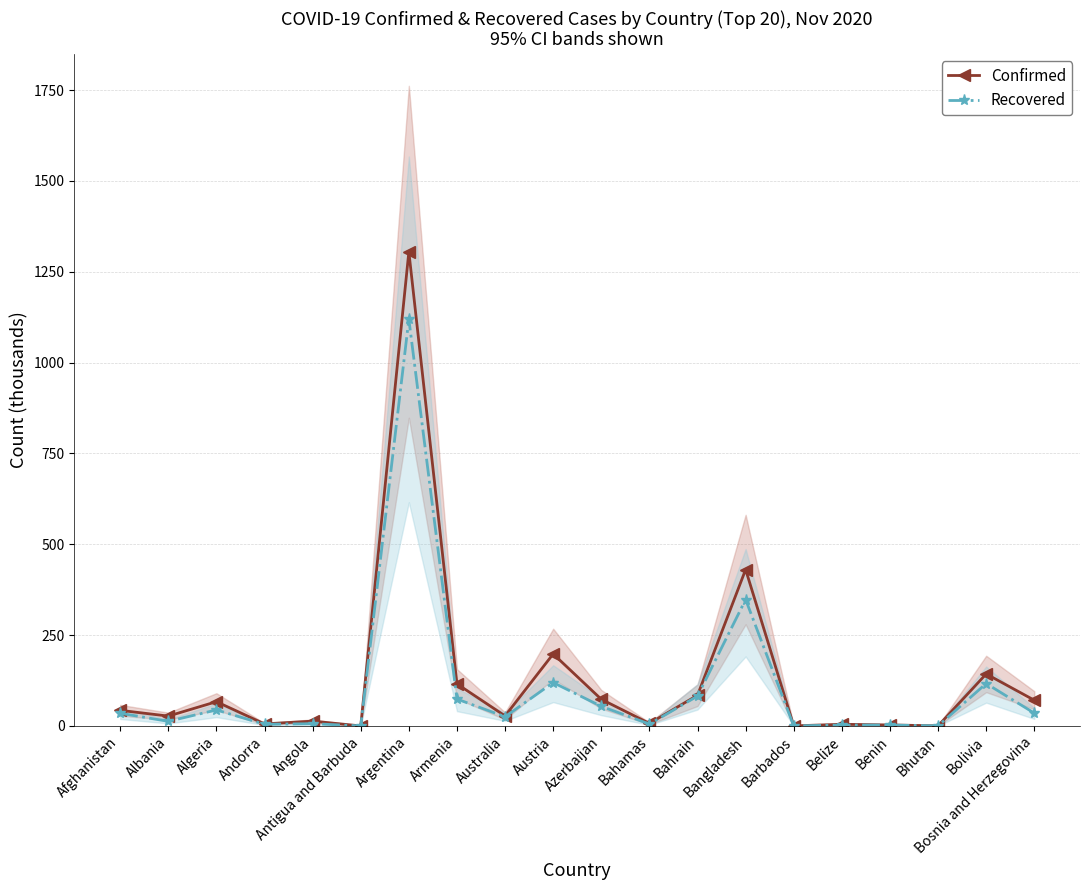

True or false: Confirmed has a value of 2.8 at Benin.

True